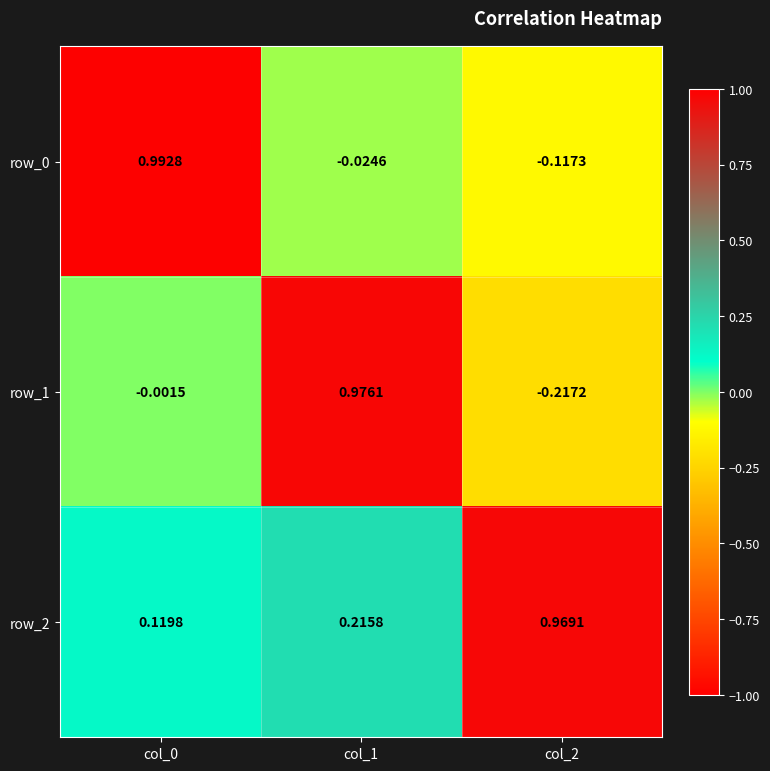

At col_0, list the series in order from smallest to largest.

row_1, row_2, row_0